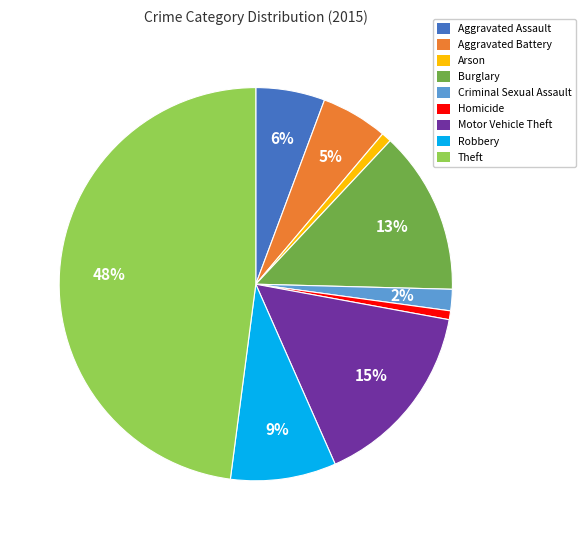

How many segments does this pie chart have?

9